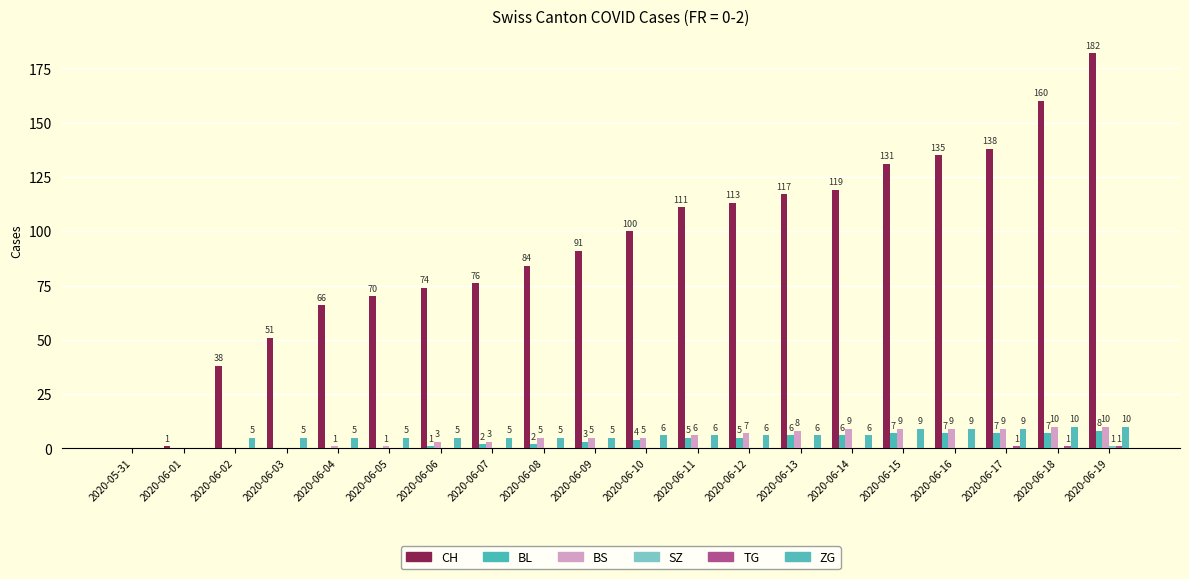

How many categories are shown in the chart?

20